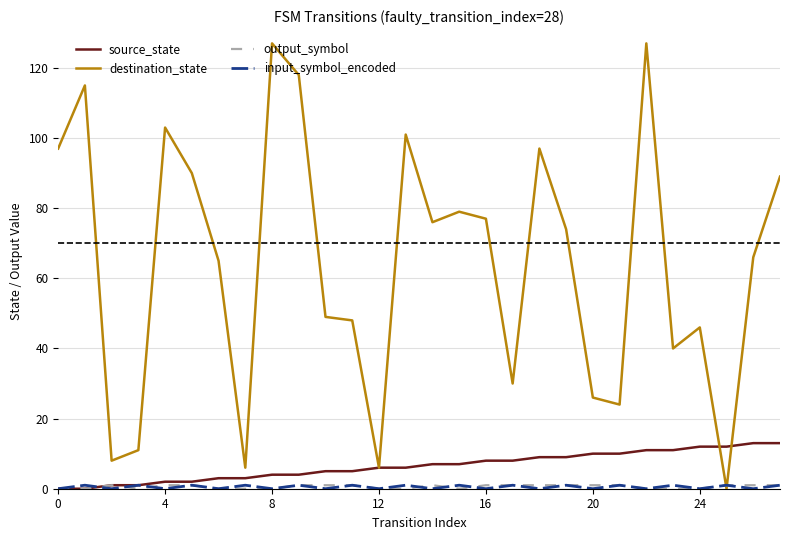

Which series has the widest spread of values?

destination_state